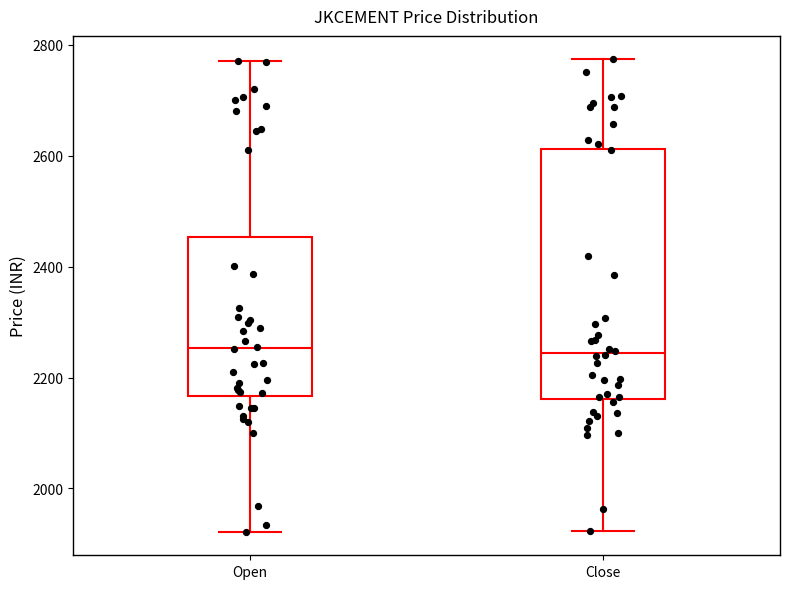

Which box is the tallest, from its lower edge to its upper edge?

Close